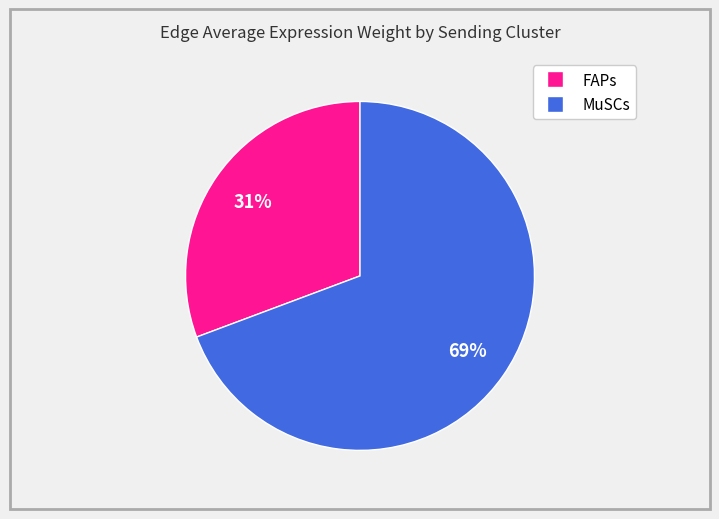

Rank the categories by value from highest to lowest.

MuSCs, FAPs